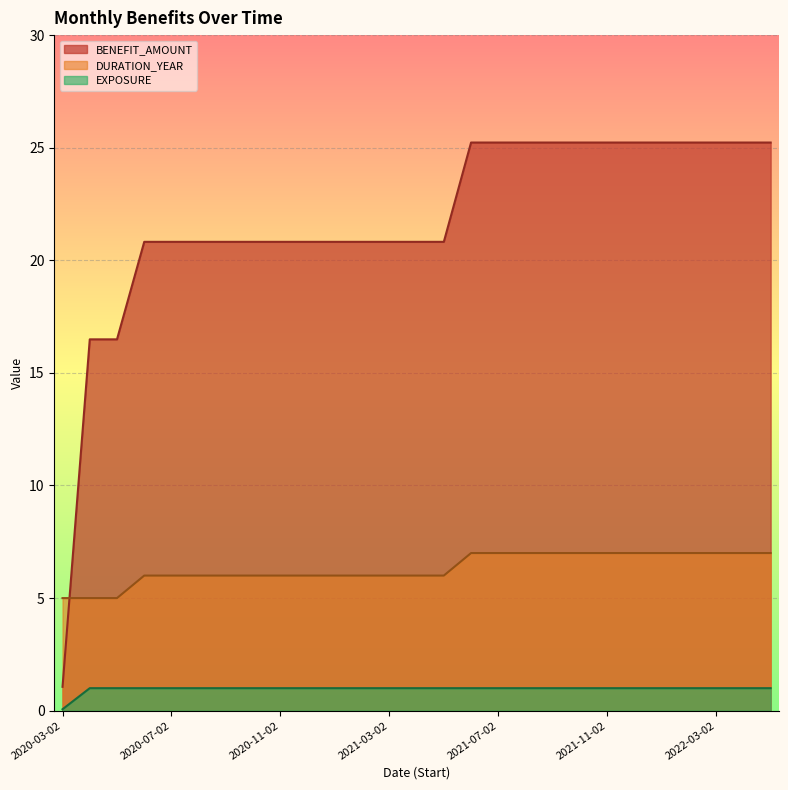

Does the chart display data point markers on the line(s)?

No